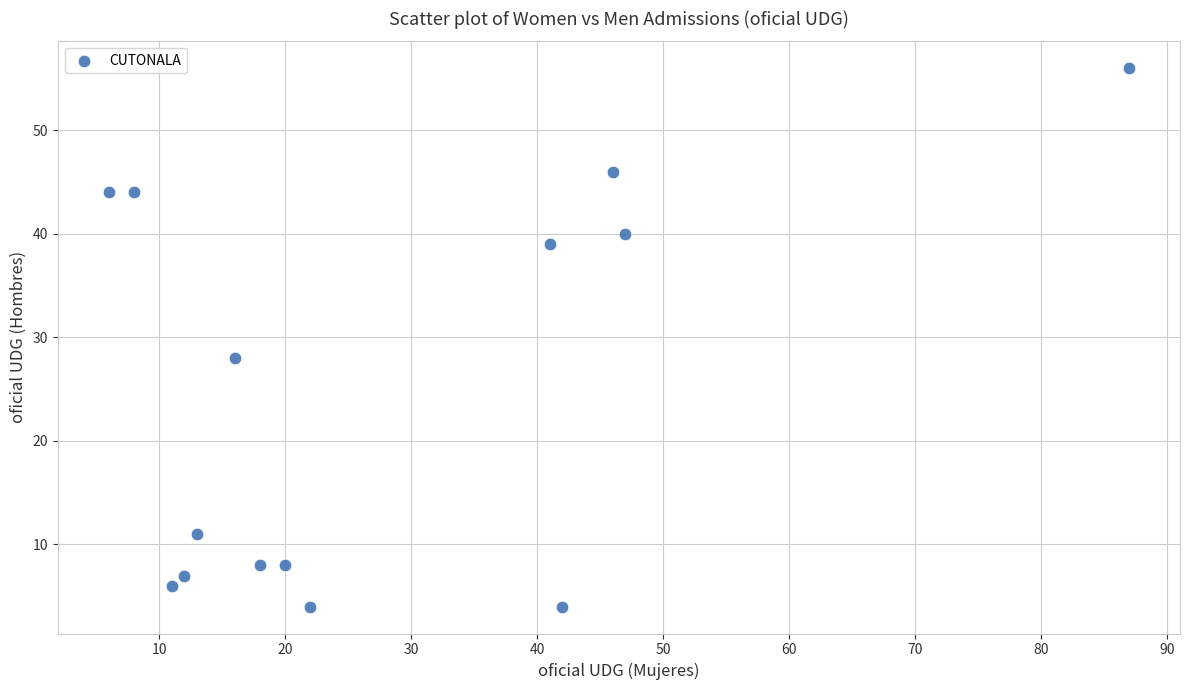

What Y value in the scatter plot is closest to 30?

28